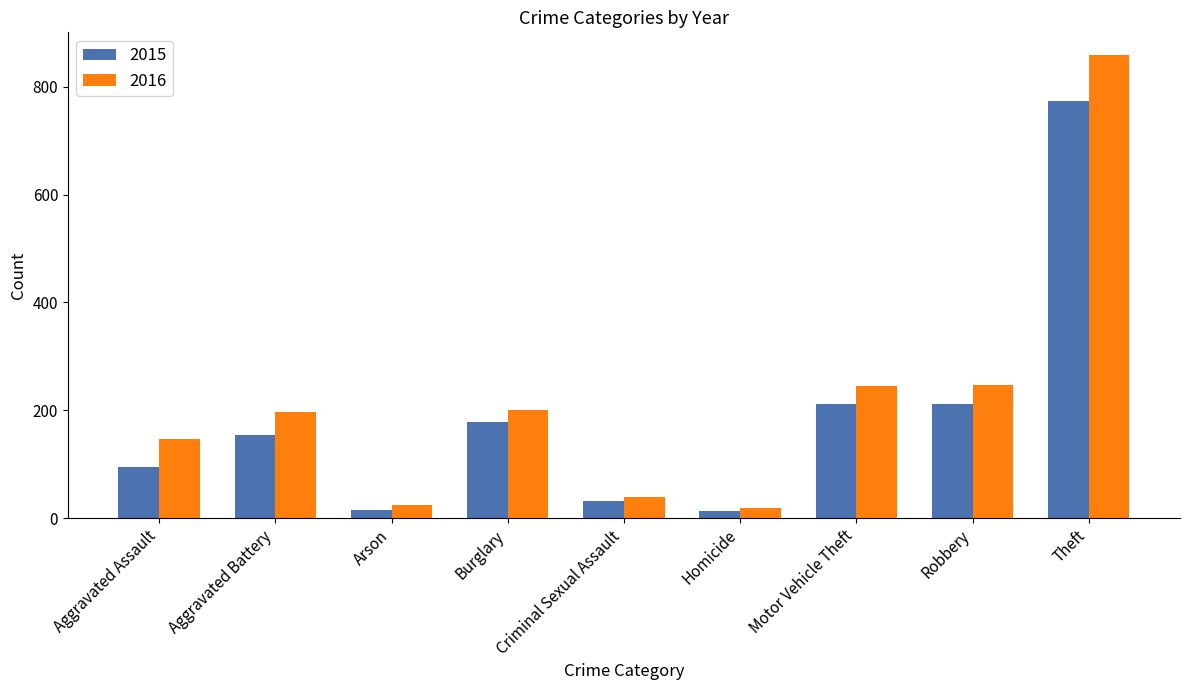

List the series in order of their peak value, lowest first.

2015, 2016